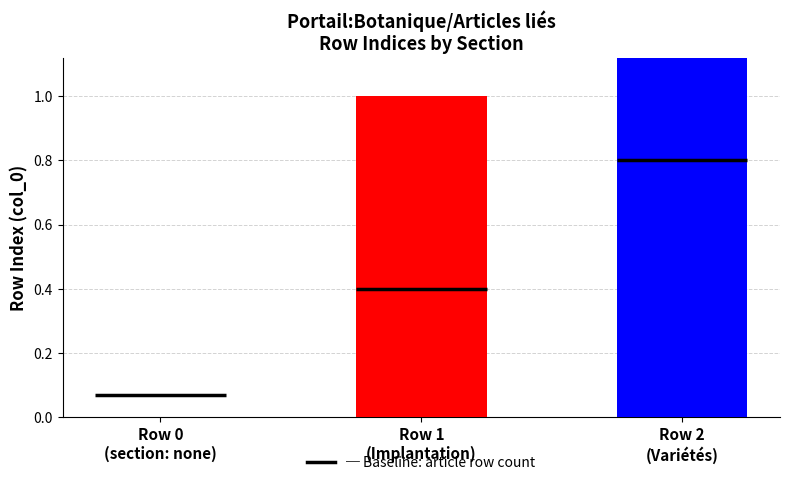

What is the sum of all values?

3